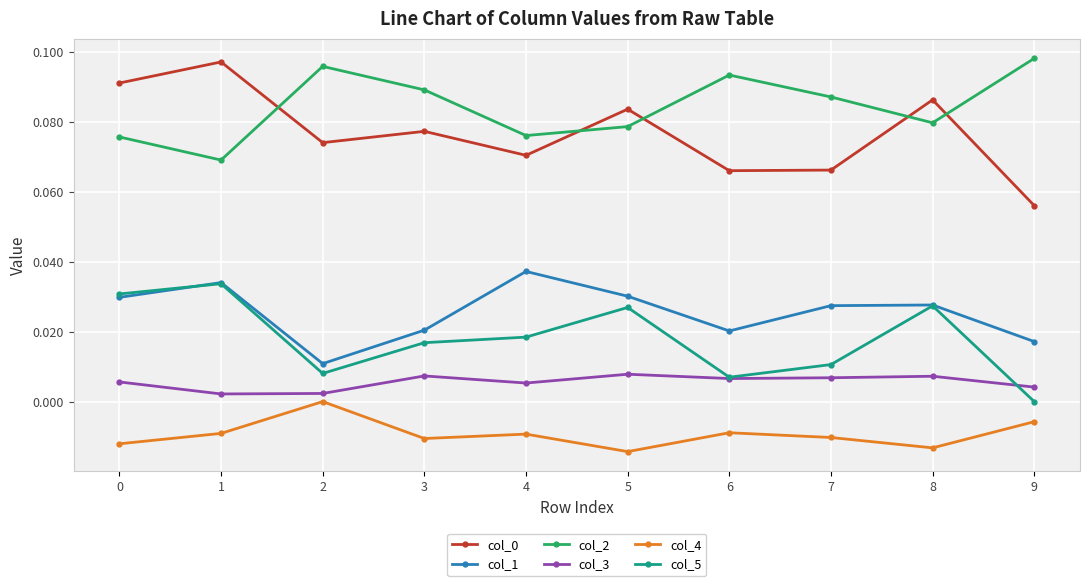

How many col_1 values are between 0 and 1?

10